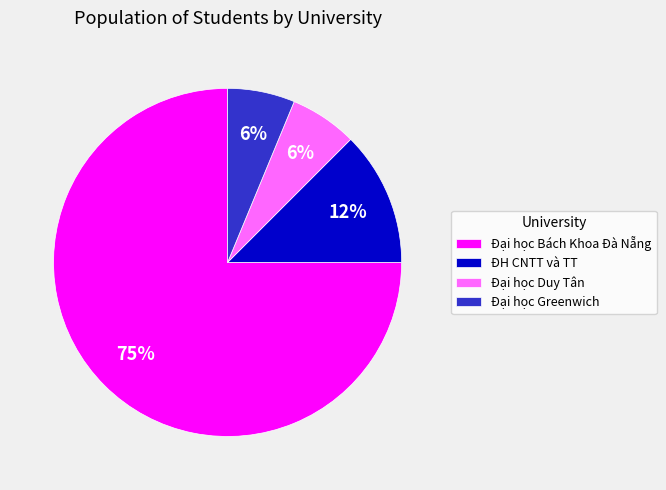

What percentage is the Đại học Duy Tân slice, to the nearest percent?

6%